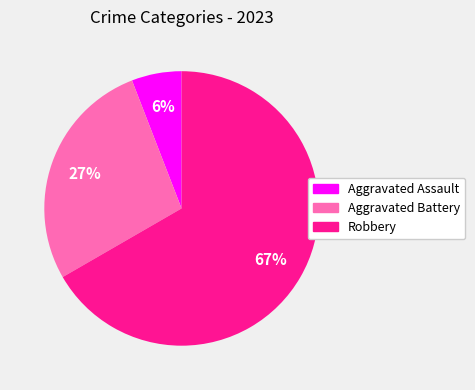

Is there any slice that represents more than half of the pie?

Yes